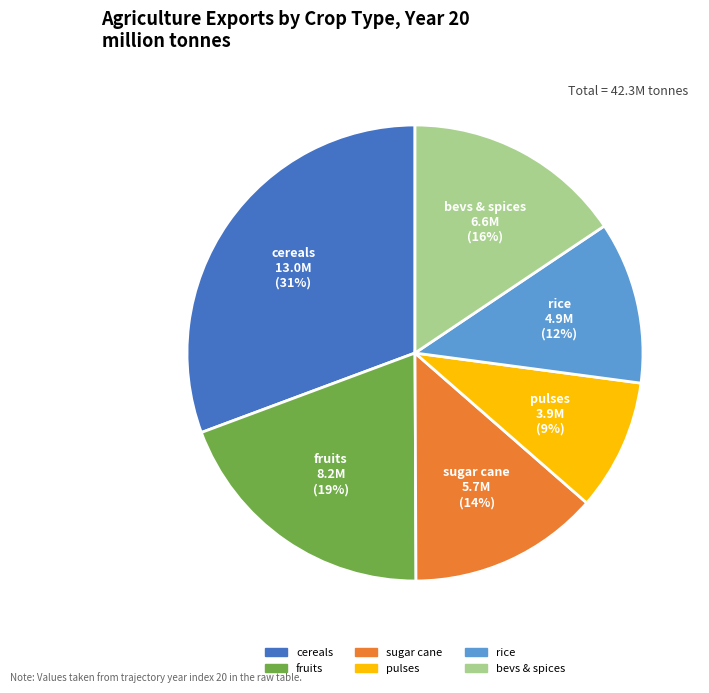

Is there a majority slice in this chart?

No